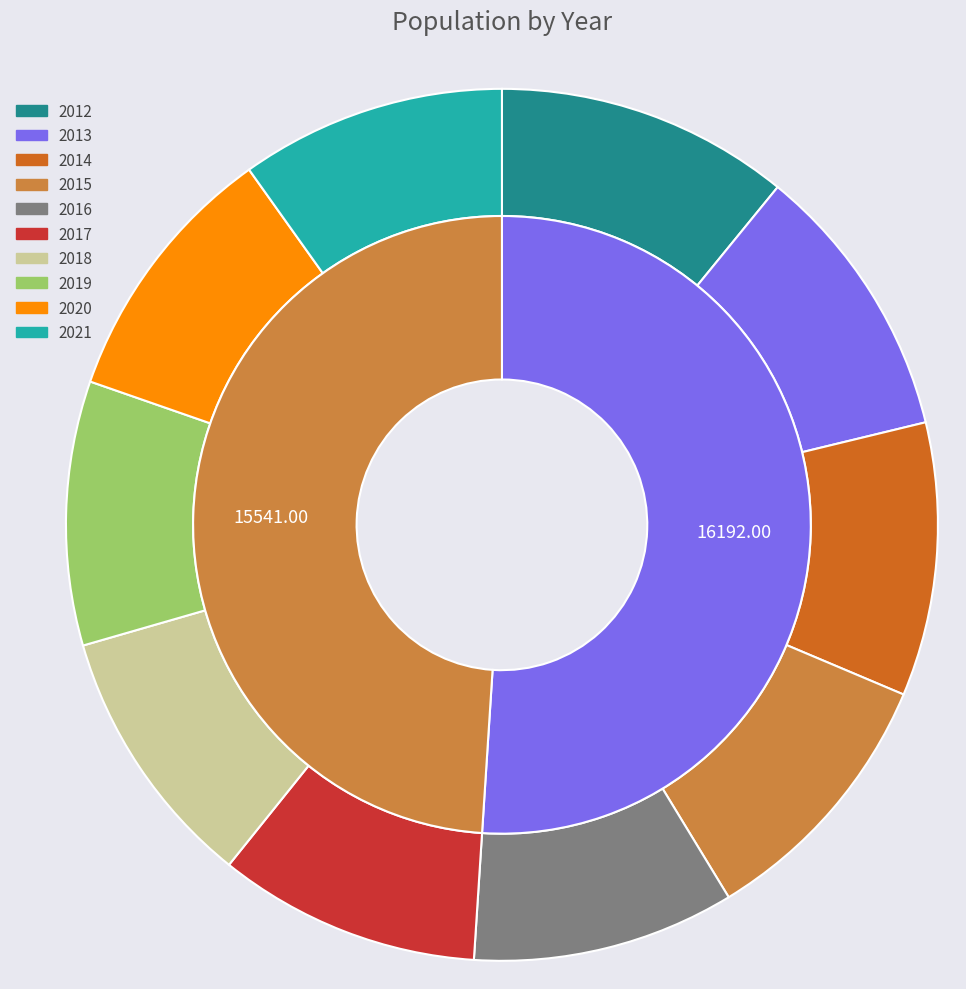

Do 2012 and 2016 together represent more than half of the pie?

No